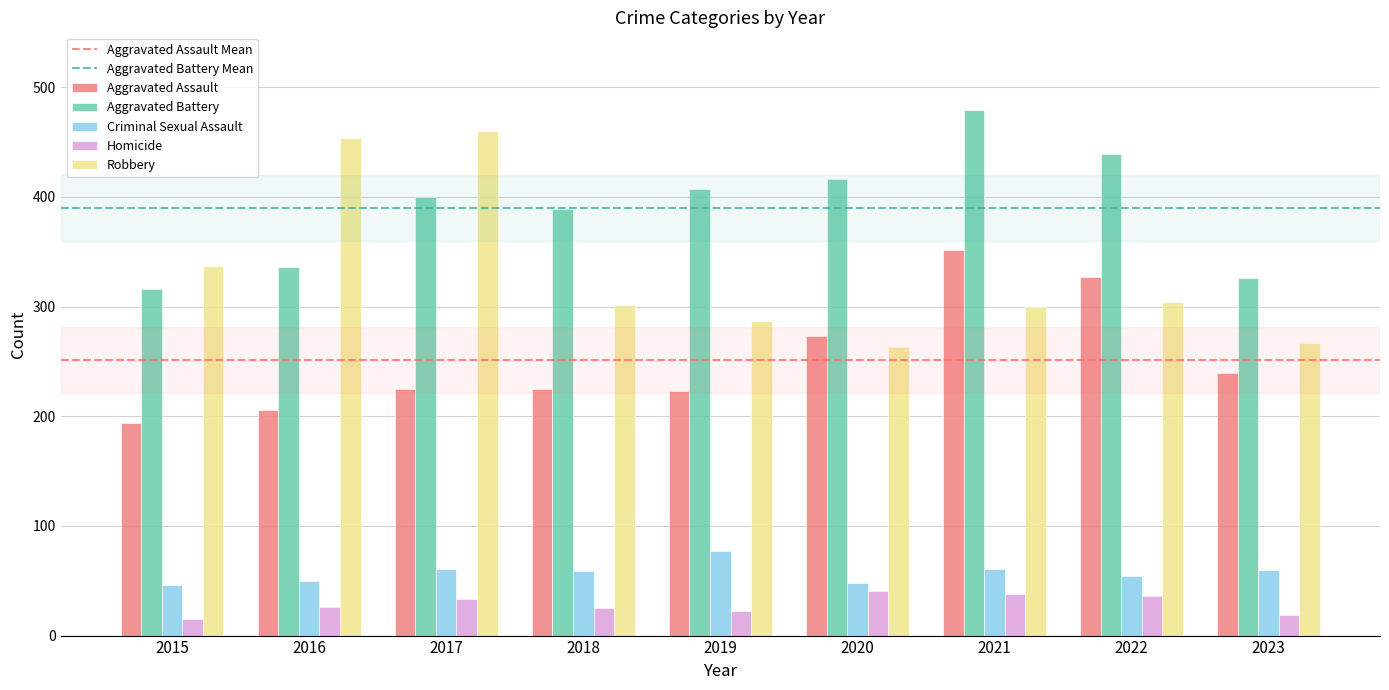

Is the value of Criminal Sexual Assault at 2017 greater than the value of Aggravated Battery at 2019?

No